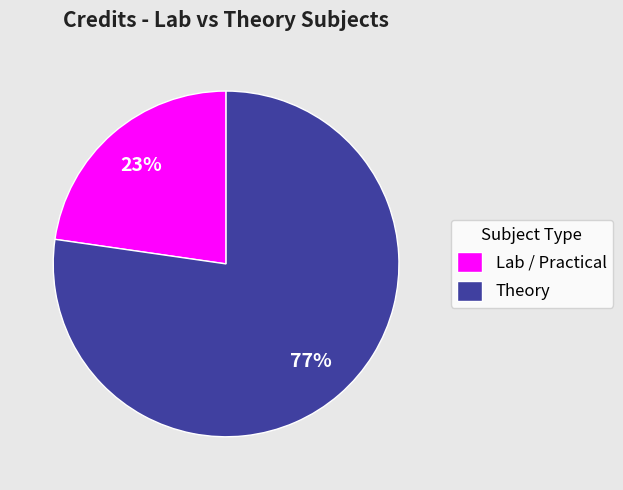

Is it true that Lab / Practical is 37% of the pie?

False